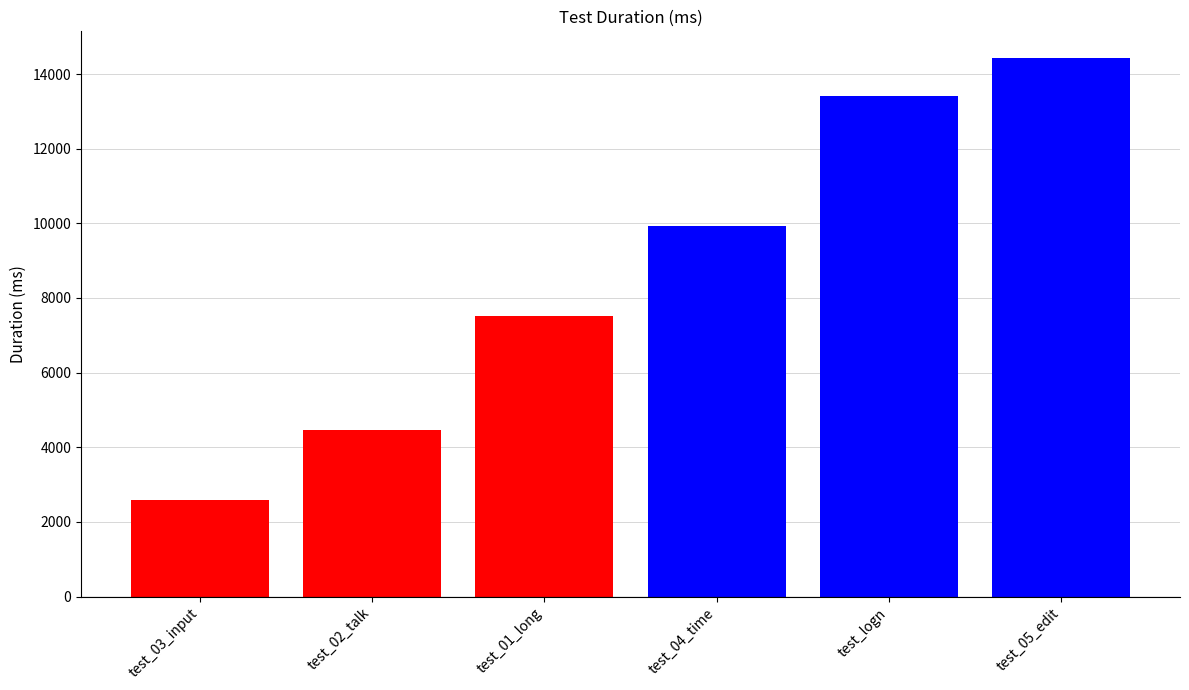

Rank the categories by value from lowest to highest.

test_03_input, test_02_talk, test_01_long, test_04_time, test_logn, test_05_edit